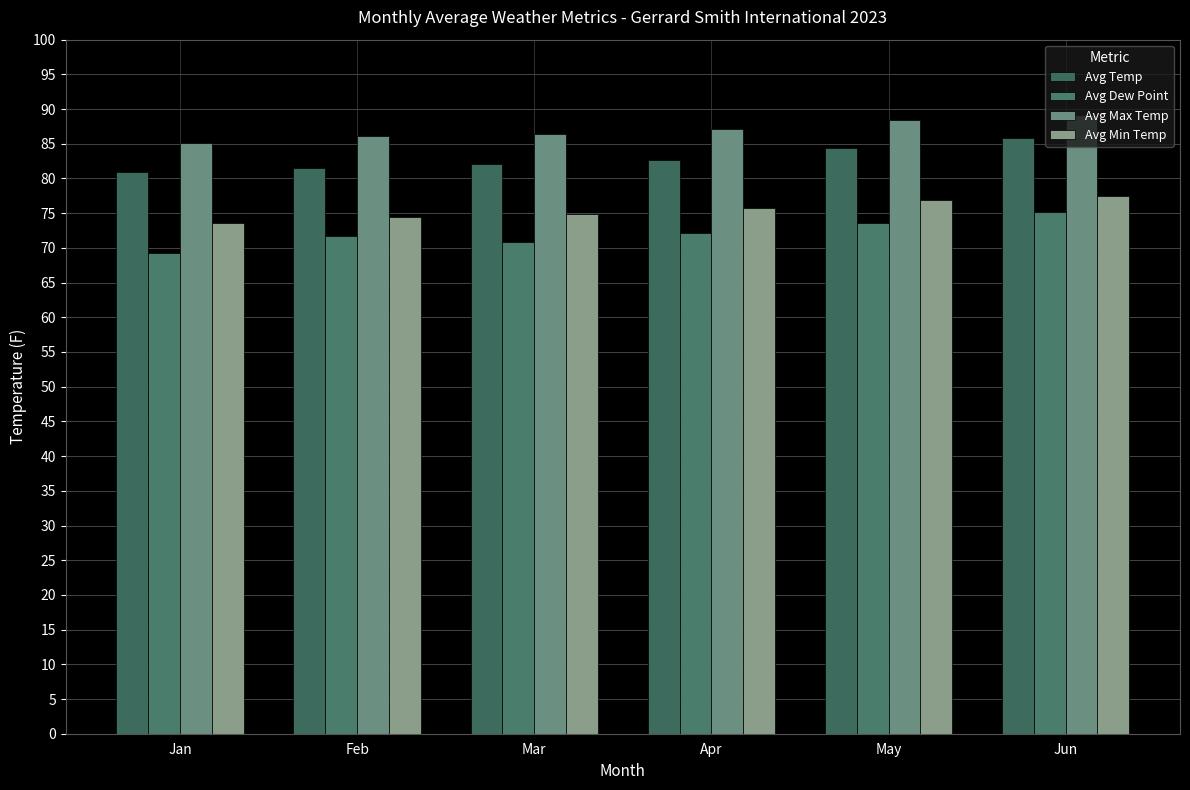

Which series changed the most between Feb and Jun?

Avg Temp